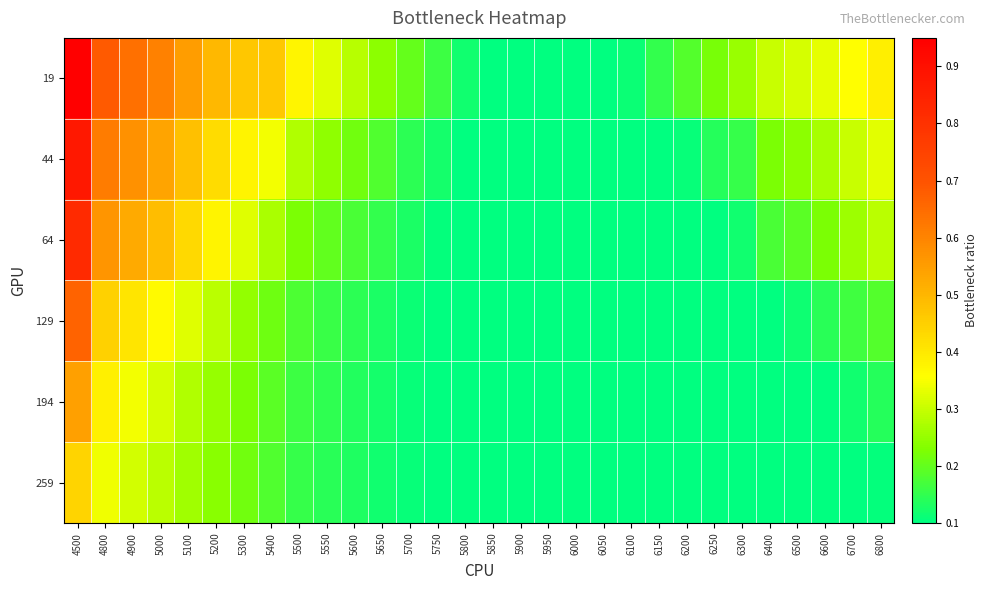

Which series has the largest range (max minus min)?

19